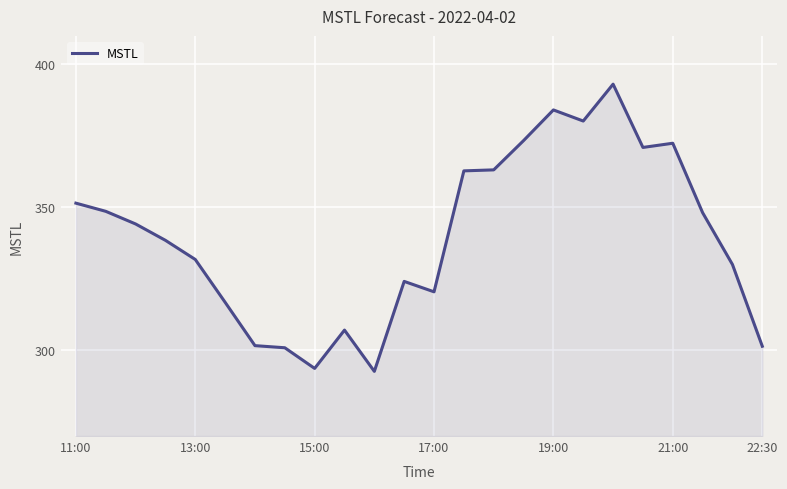

What is the minimum value shown in the chart?

292.6